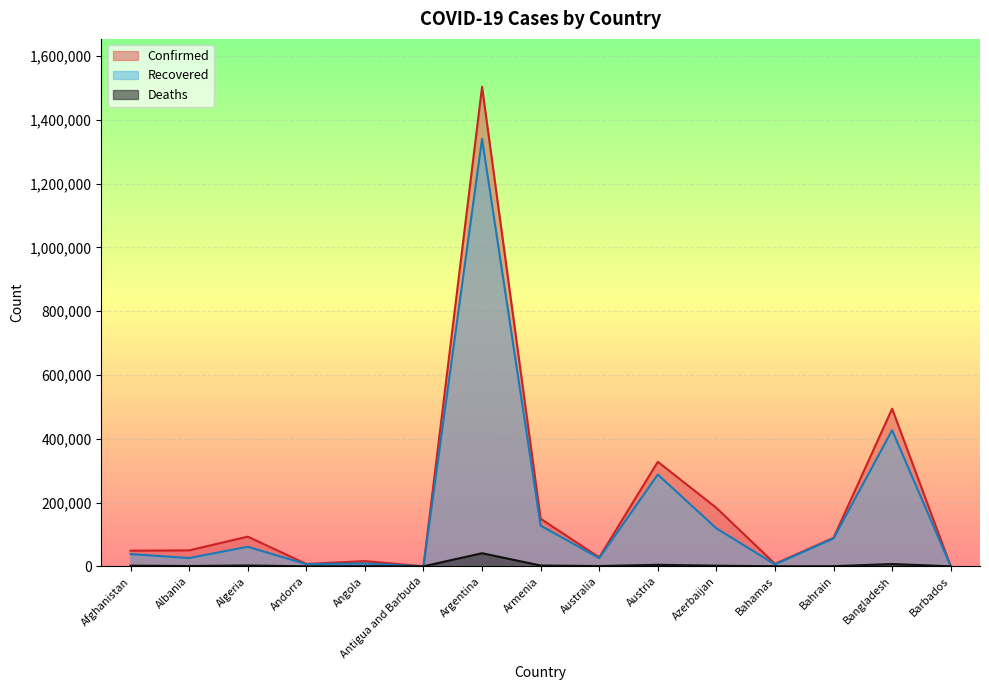

What is the label of the 10th point from the right?

Antigua and Barbuda